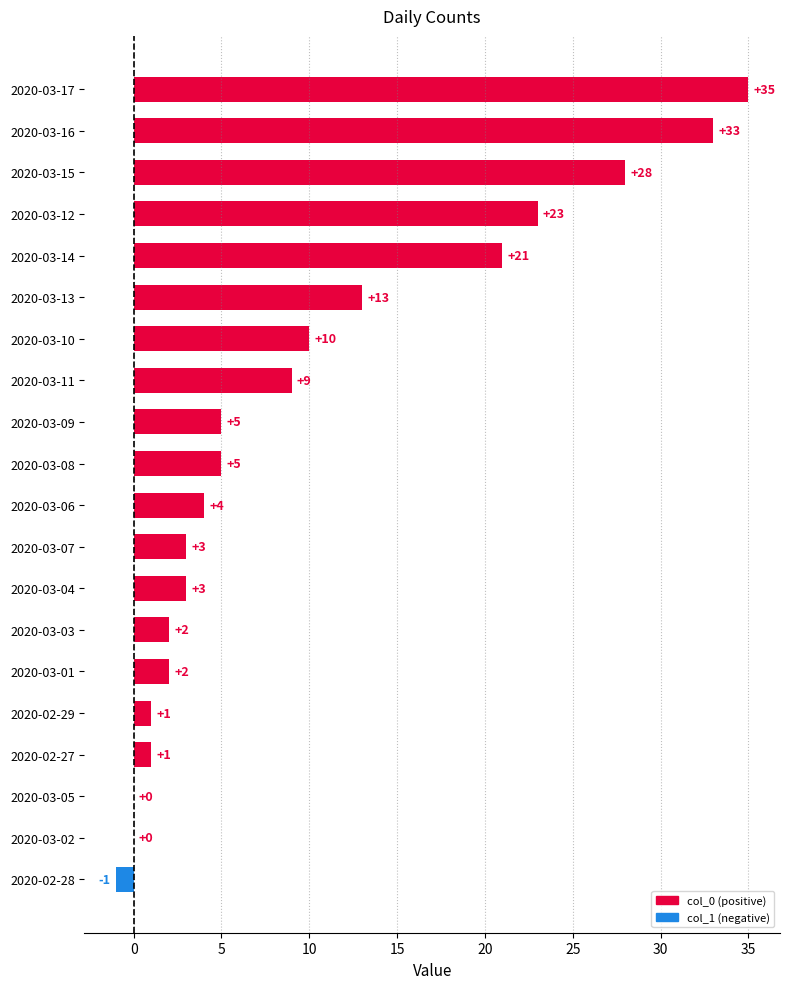

The value at 2020-03-04 is 3. True or false?

True